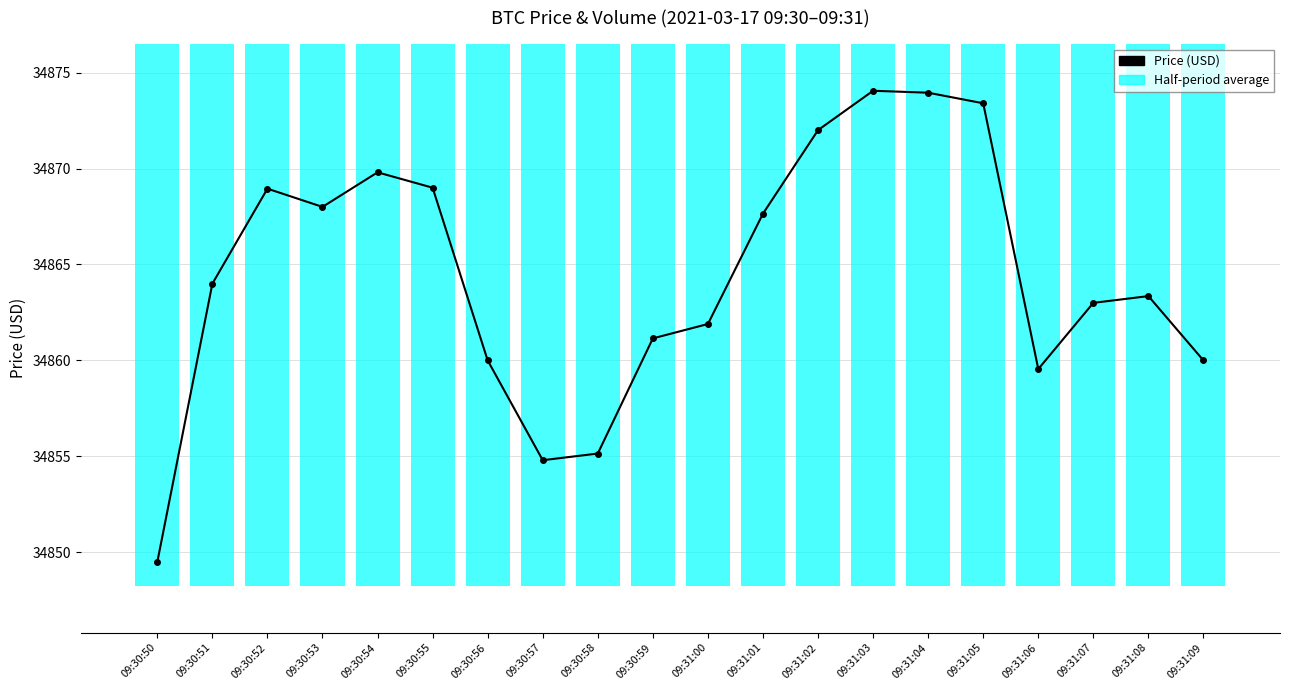

The value at 09:30:58 is 19918.0. True or false?

False